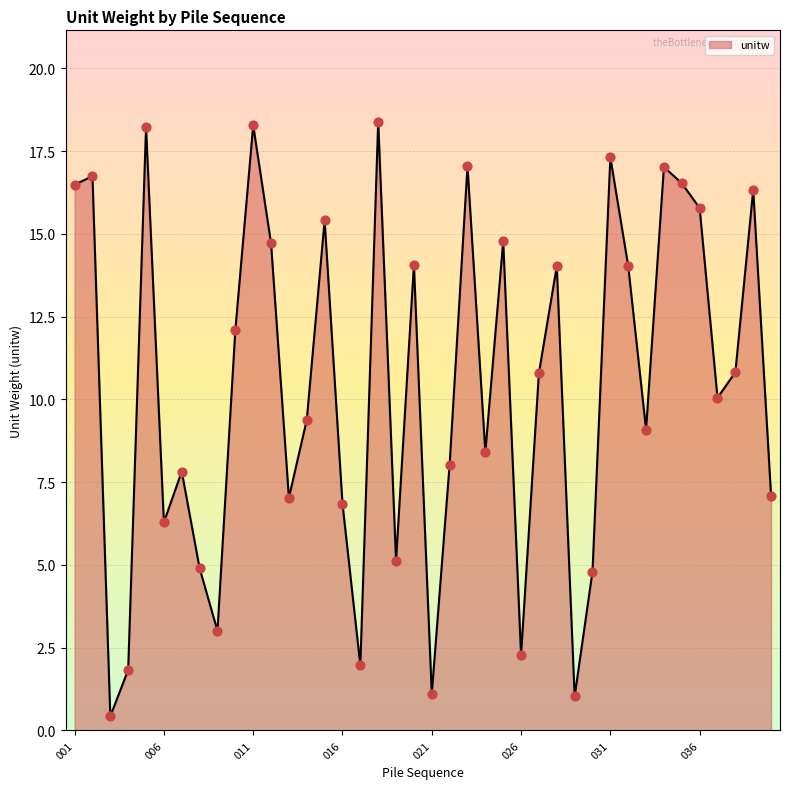

What is the greatest value displayed?

18.4